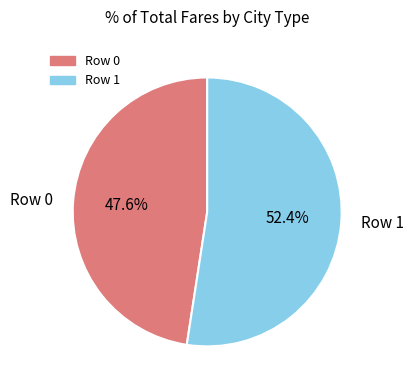

Count the number of slices in the pie.

2